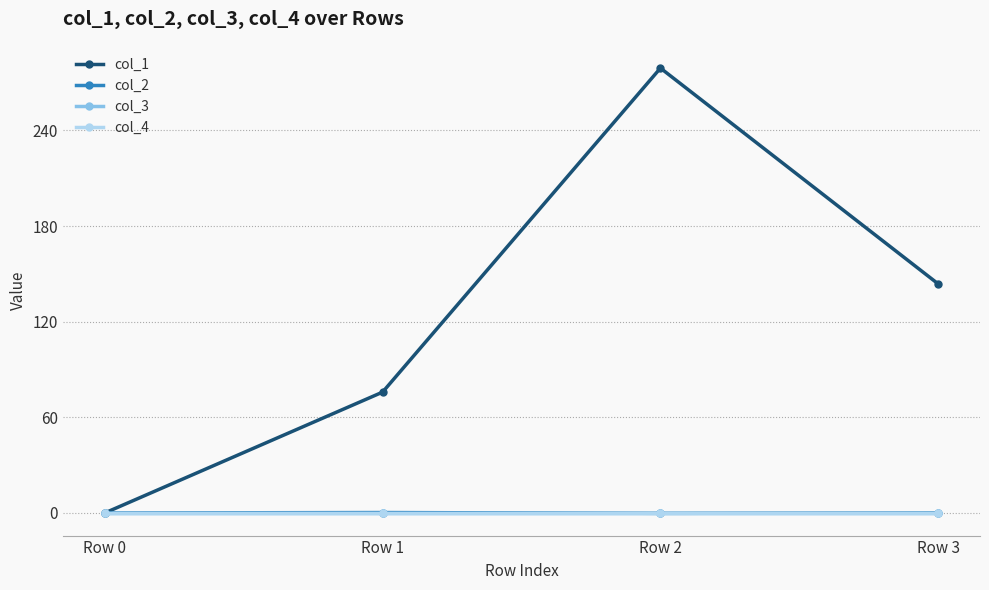

The col_2 series shows 0.1 at Row 1. True or false?

False